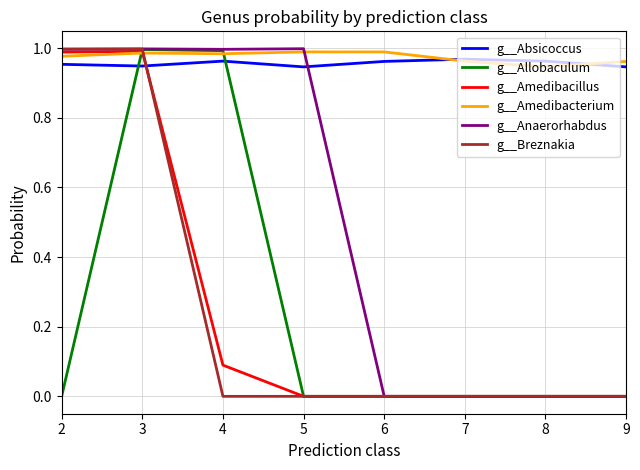

At how many categories does at least one series exceed 0?

8